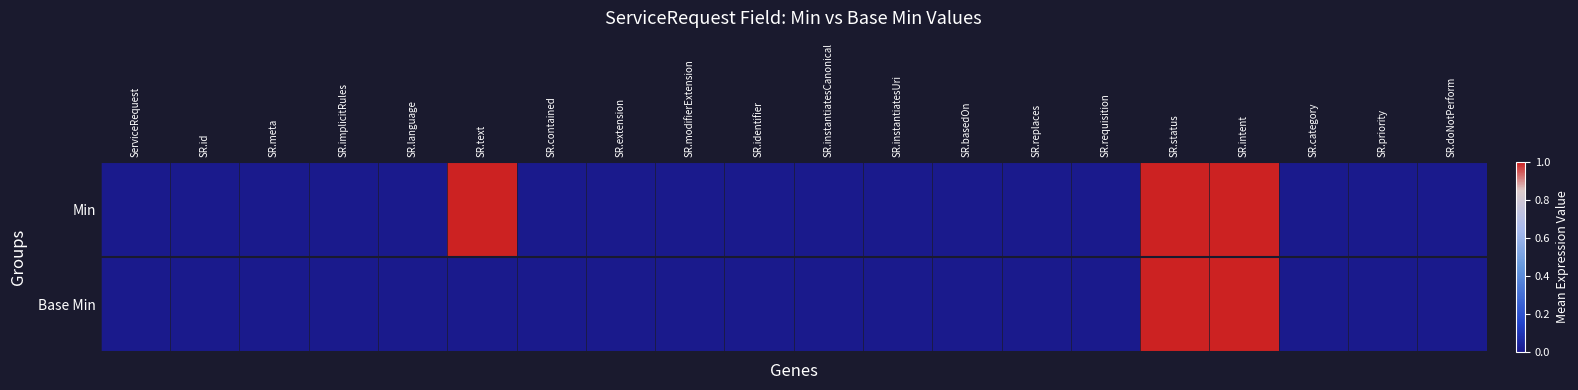

Reading left to right, transcribe all the data shown in this chart.

Min: ServiceRequest=0	SR.id=0	SR.meta=0	SR.implicitRules=0	SR.language=0	SR.text=1	SR.contained=0	SR.extension=0	SR.modifierExtension=0	SR.identifier=0	SR.instantiatesCanonical=0	SR.instantiatesUri=0	SR.basedOn=0	SR.replaces=0	SR.requisition=0	SR.status=1	SR.intent=1	SR.category=0	SR.priority=0	SR.doNotPerform=0
Base Min: ServiceRequest=0	SR.id=0	SR.meta=0	SR.implicitRules=0	SR.language=0	SR.text=0	SR.contained=0	SR.extension=0	SR.modifierExtension=0	SR.identifier=0	SR.instantiatesCanonical=0	SR.instantiatesUri=0	SR.basedOn=0	SR.replaces=0	SR.requisition=0	SR.status=1	SR.intent=1	SR.category=0	SR.priority=0	SR.doNotPerform=0